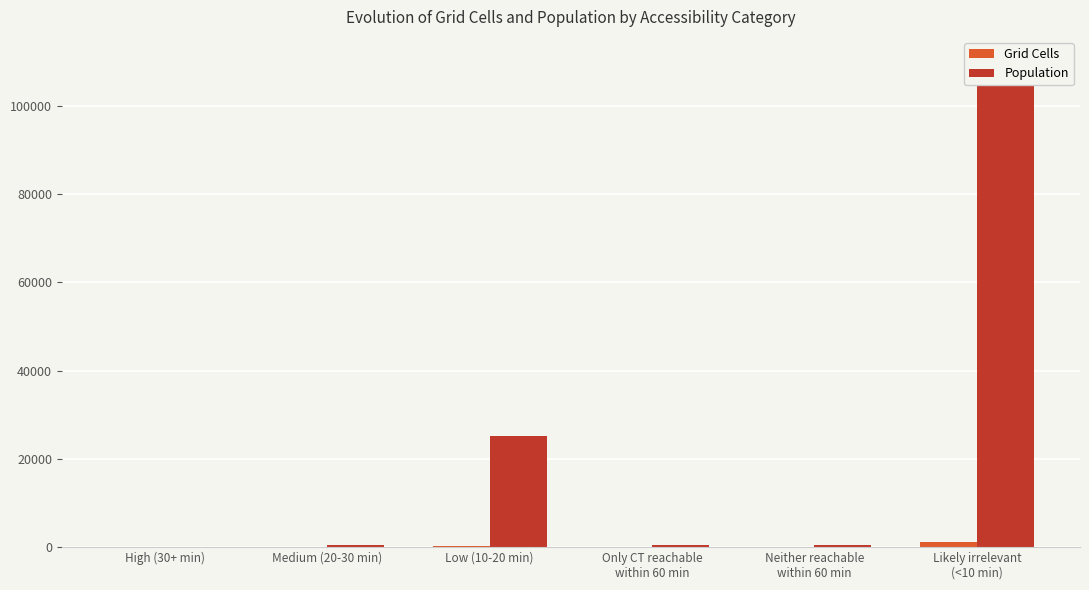

How many values in the Grid Cells series exceed 22?

2